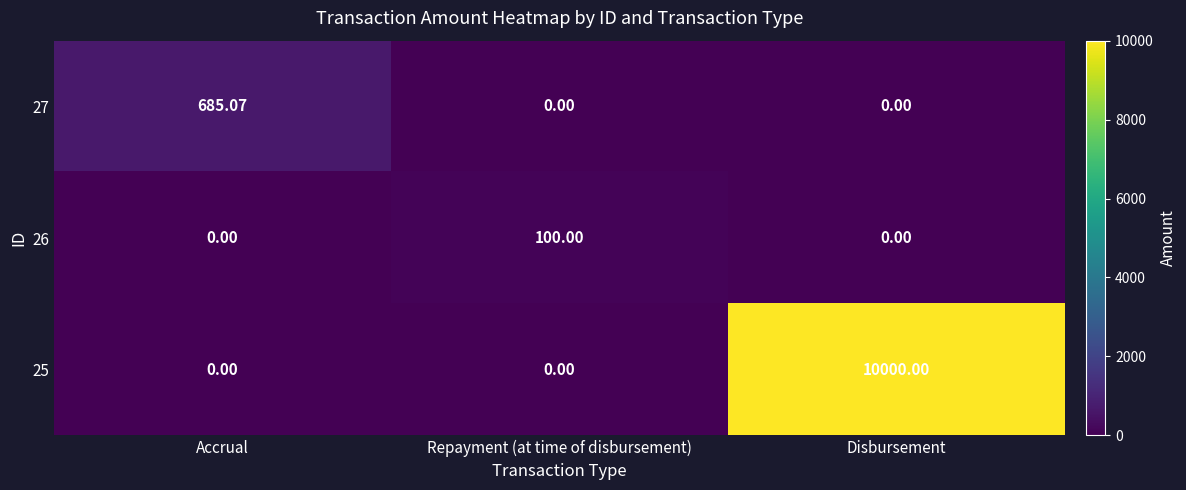

At which label does 25 reach its peak?

Disbursement